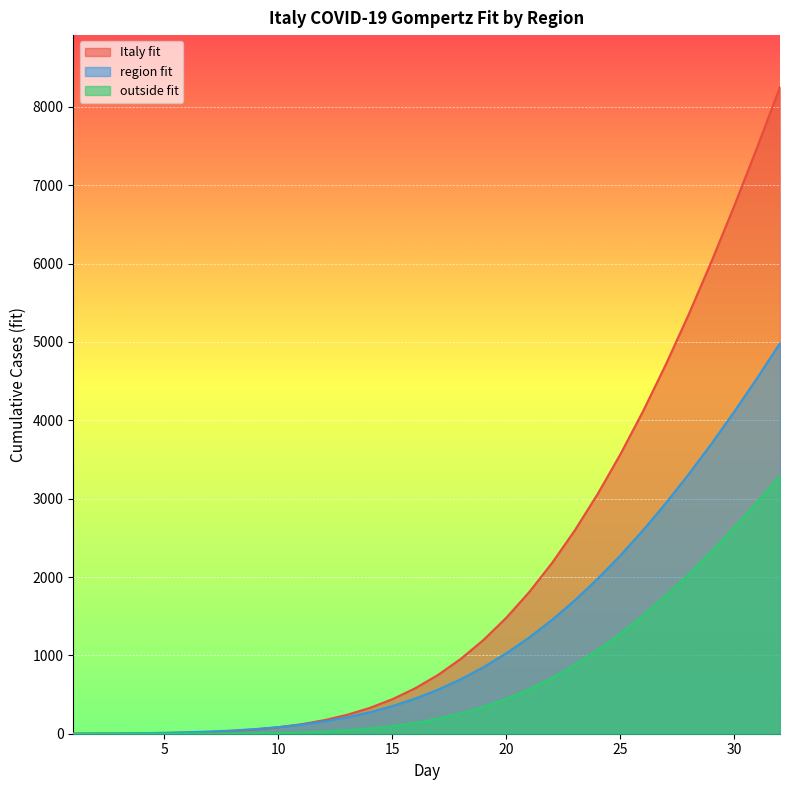

Which series has the largest total across all categories?

Italy fit